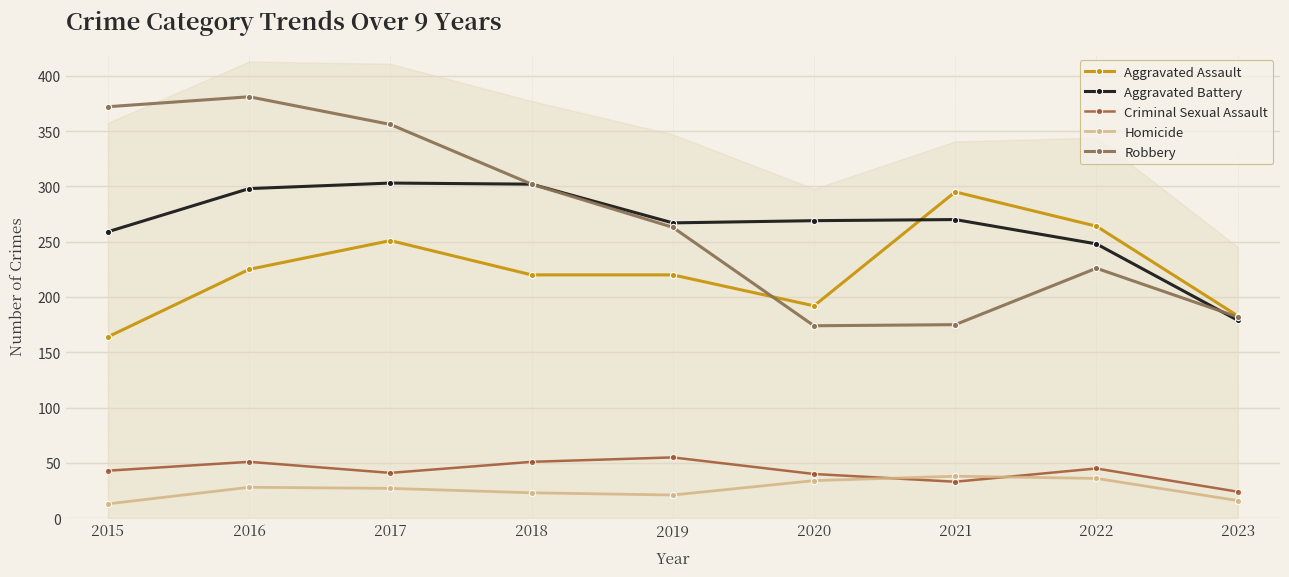

Which category has the highest value in the Aggravated Battery series?

2017